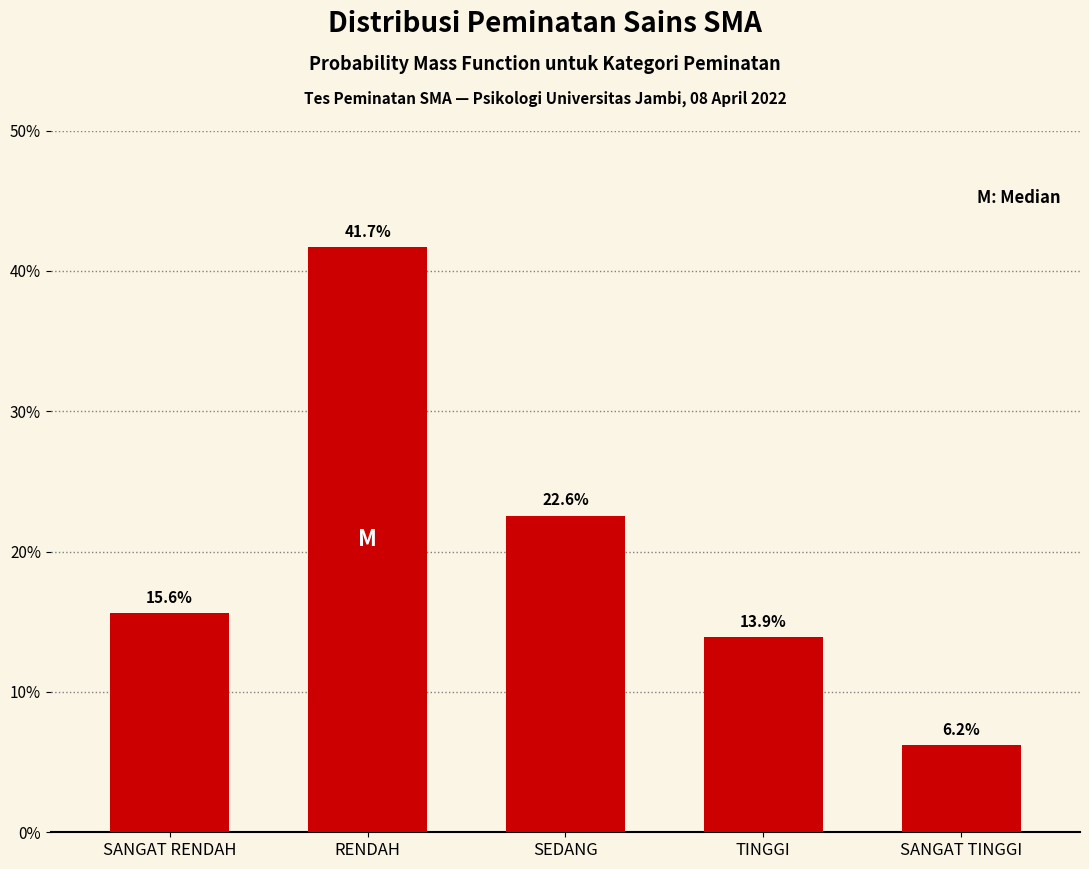

Is it true that the value at SANGAT RENDAH is 15.6?

True